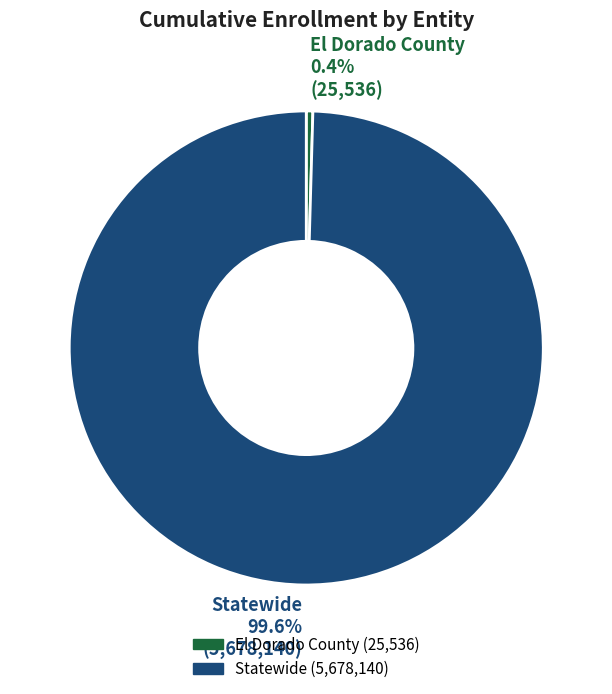

What percentage is the Statewide slice, to the nearest percent?

100%